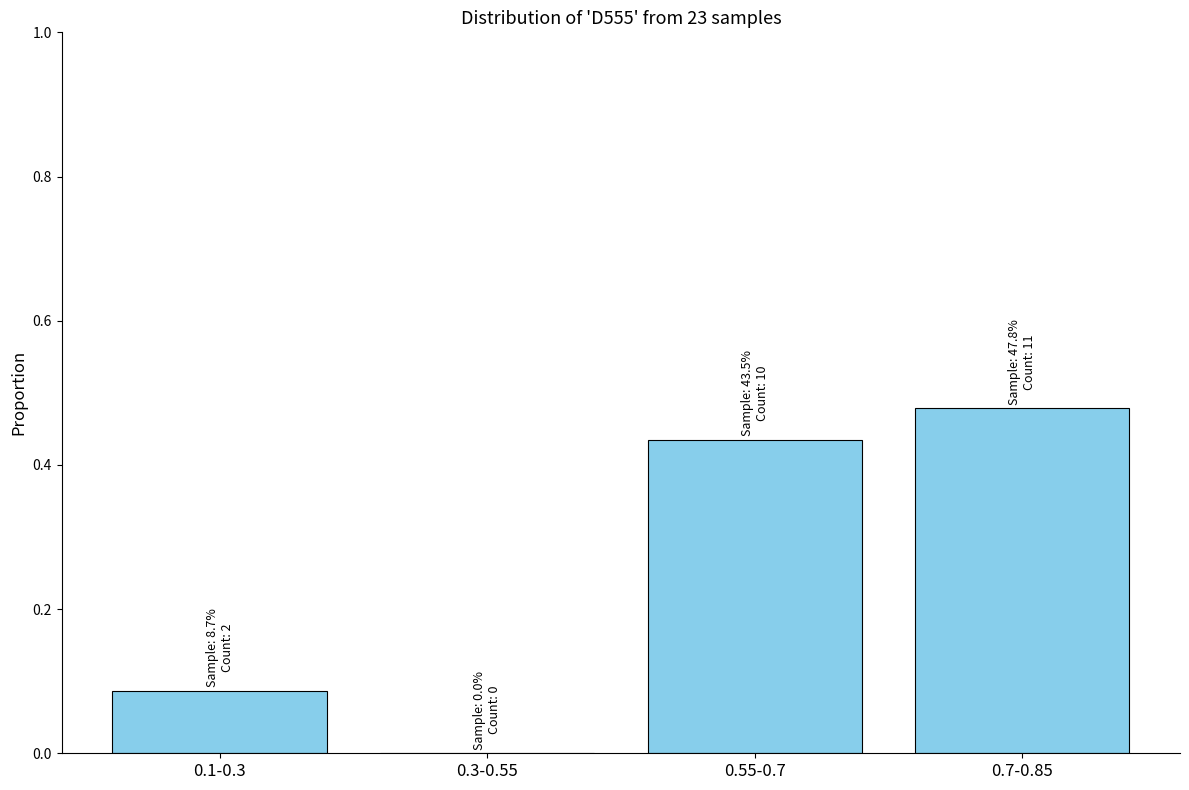

Which label corresponds to the largest value in the chart?

0.7-0.85